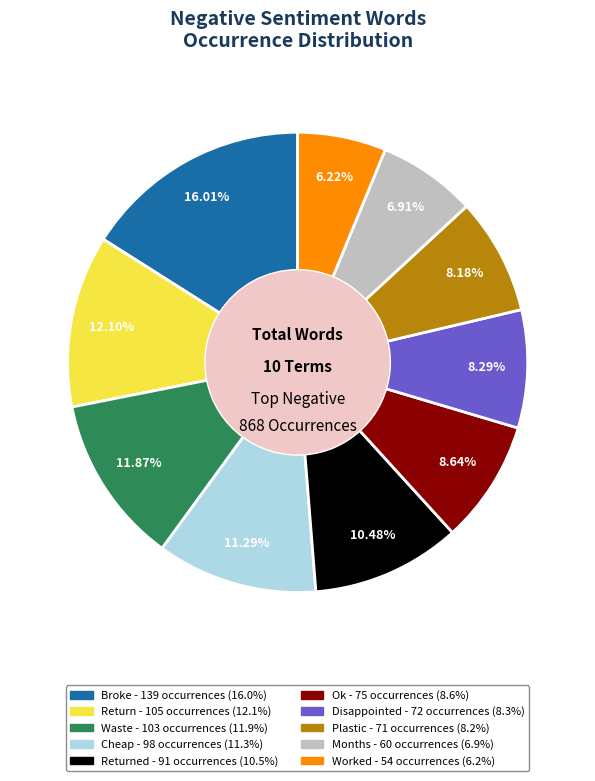

Is there a majority slice in this chart?

No